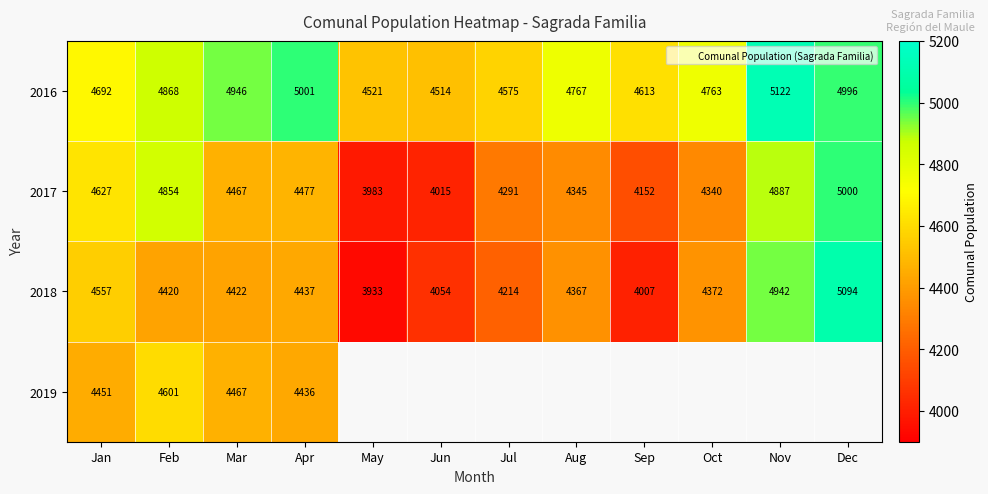

Is it true that 2019 equals 1756 at Sep?

False